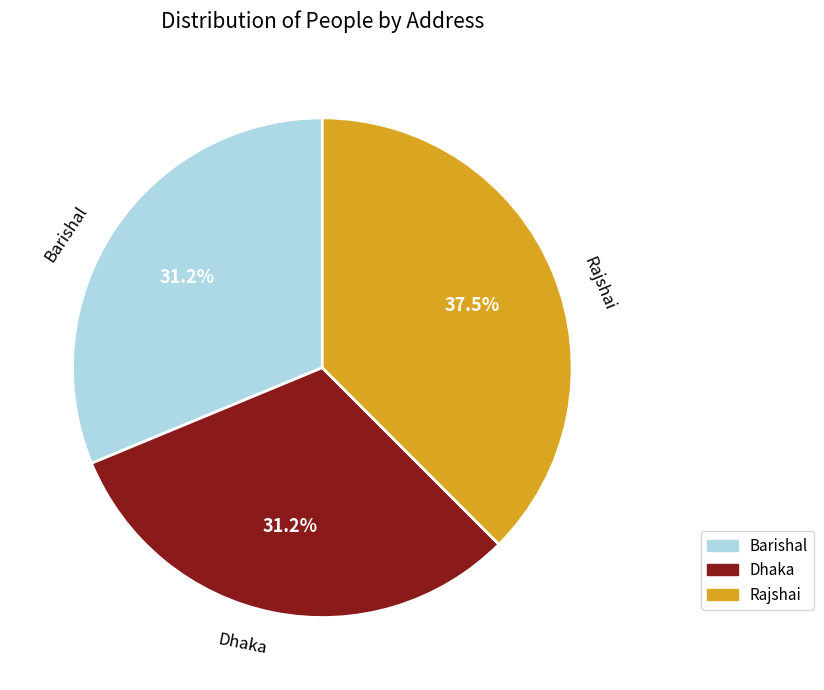

Approximately how many times larger is the value at Dhaka compared to Barishal?

1.0